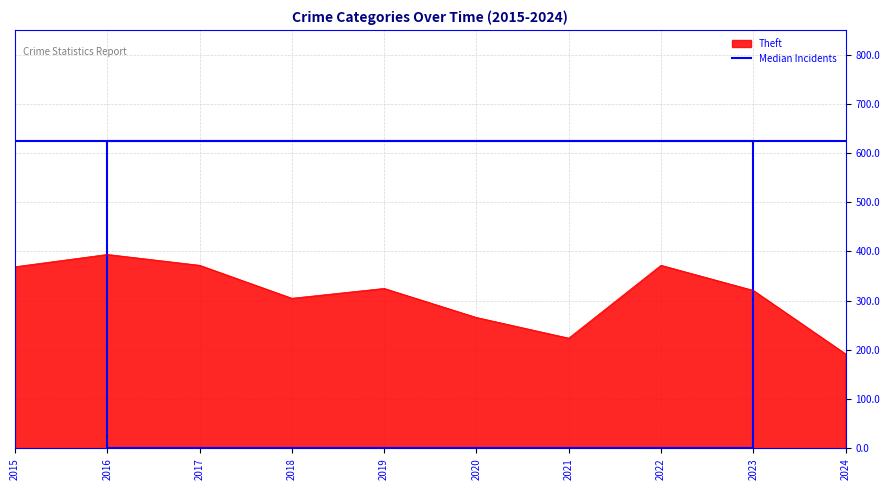

Which series has the widest spread of values?

Theft